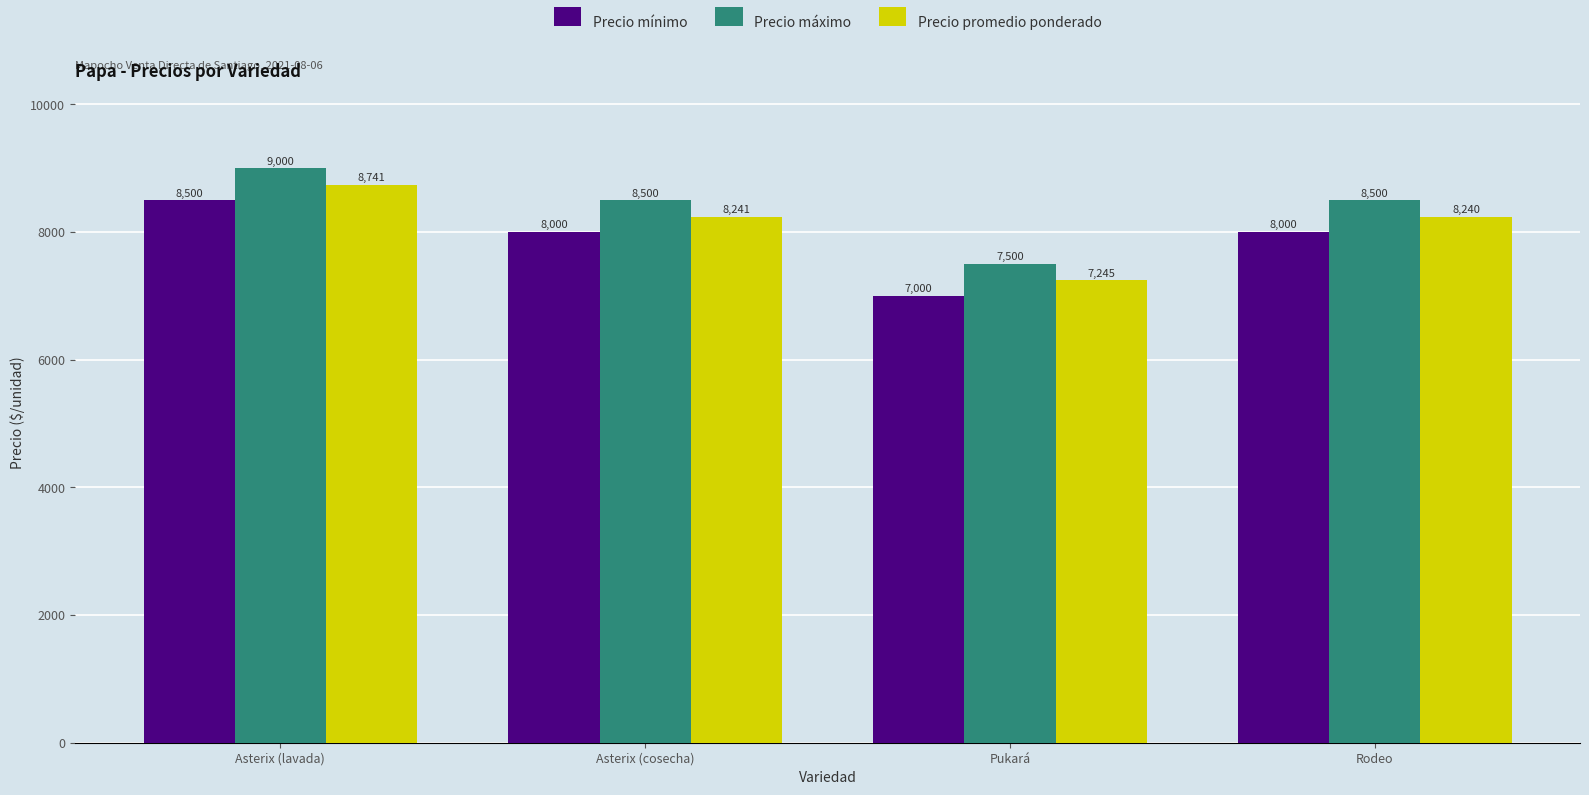

What is the label of the 2nd bar from the left?

Asterix (cosecha)